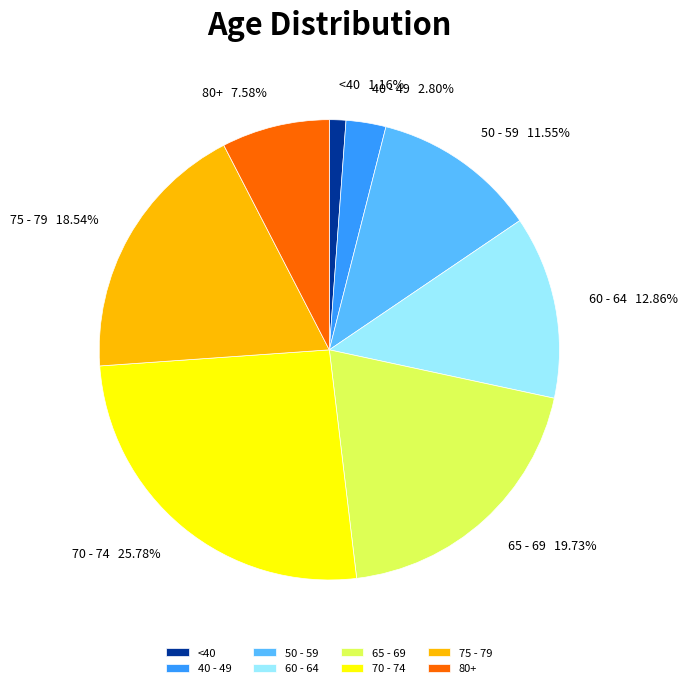

Which slice is the smallest?

<40